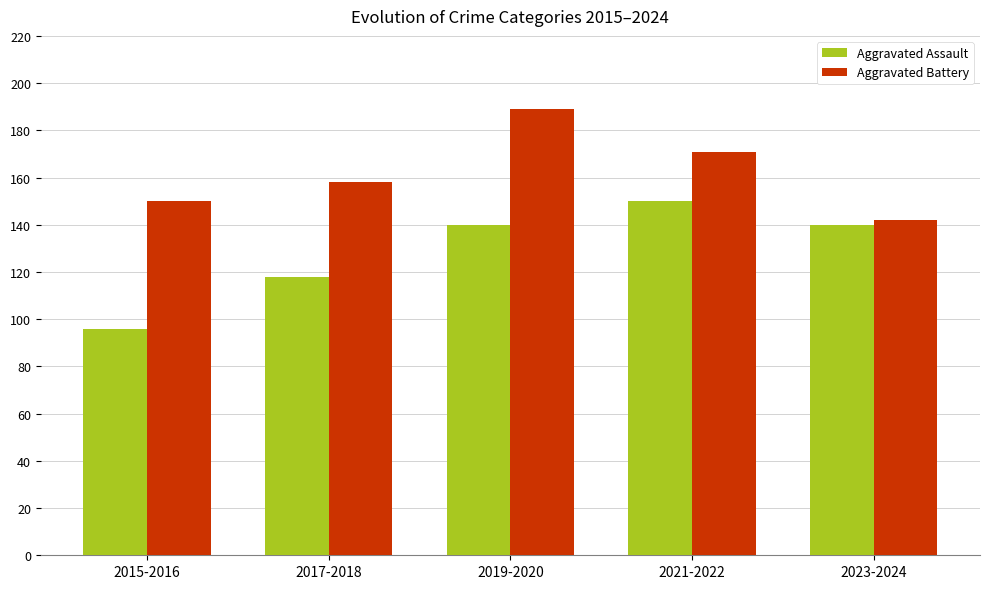

What is the smallest value displayed?

96